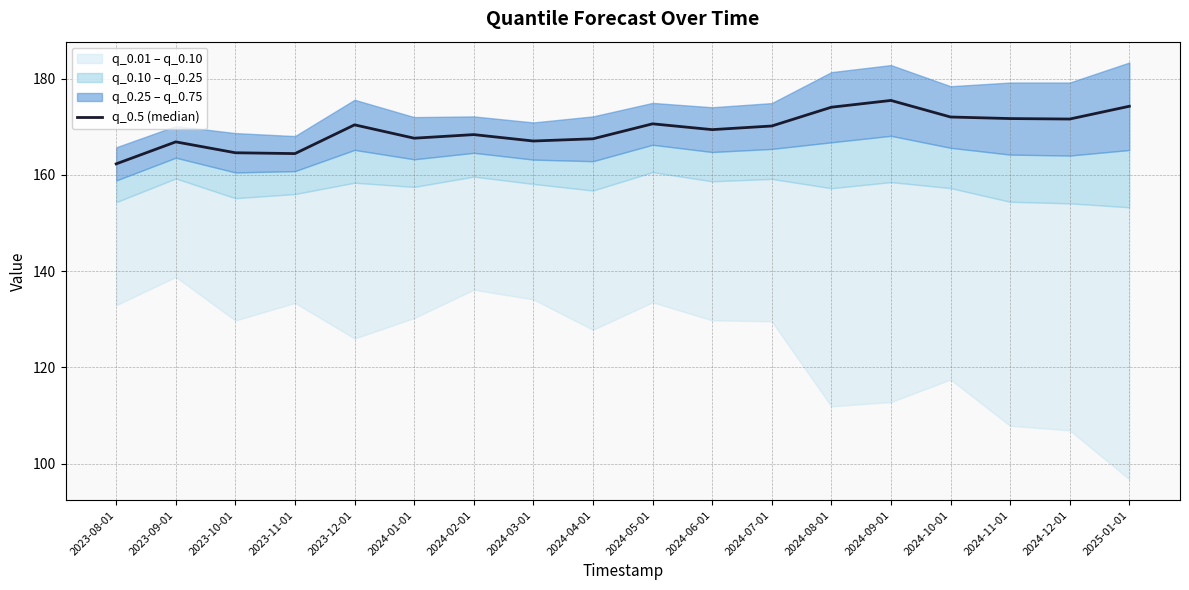

Does the chart display data point markers on the line(s)?

No